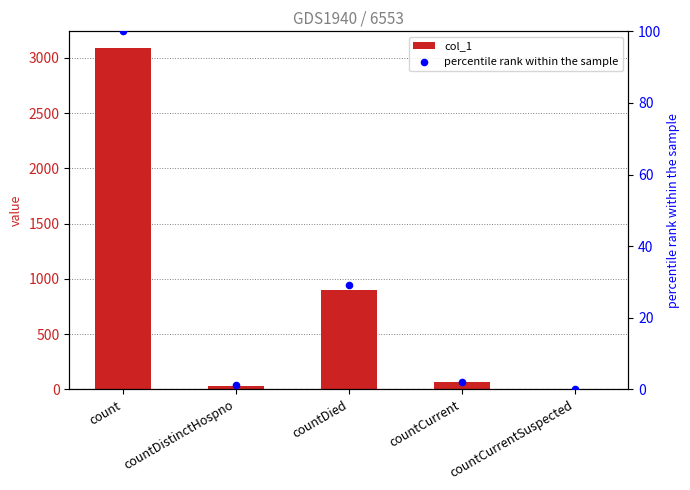

Which series contains the highest Y value?

col_1